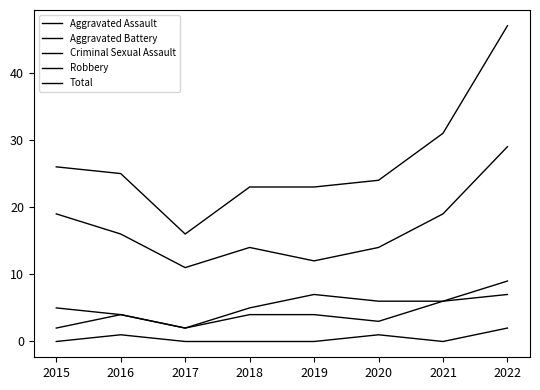

How many lines are shown in the chart?

5